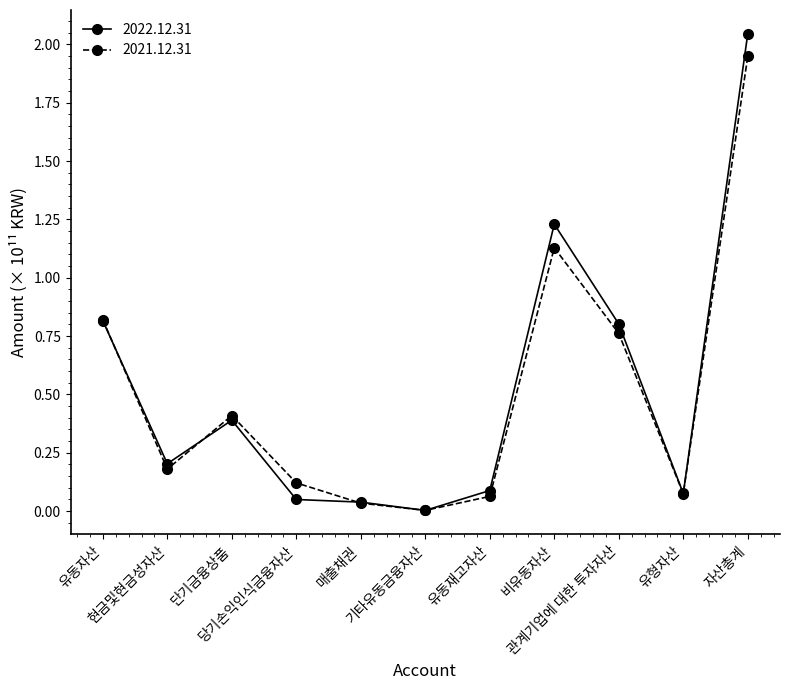

True or false: 2021.12.31 has more than 0 interior local peaks.

True